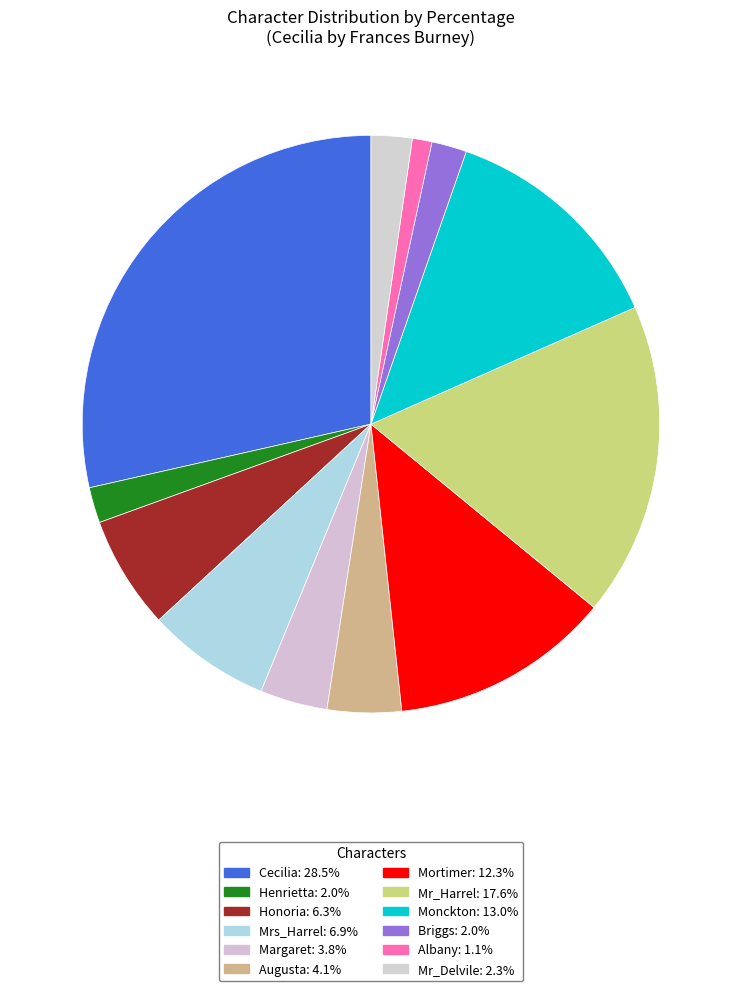

Count the number of slices in the pie.

12